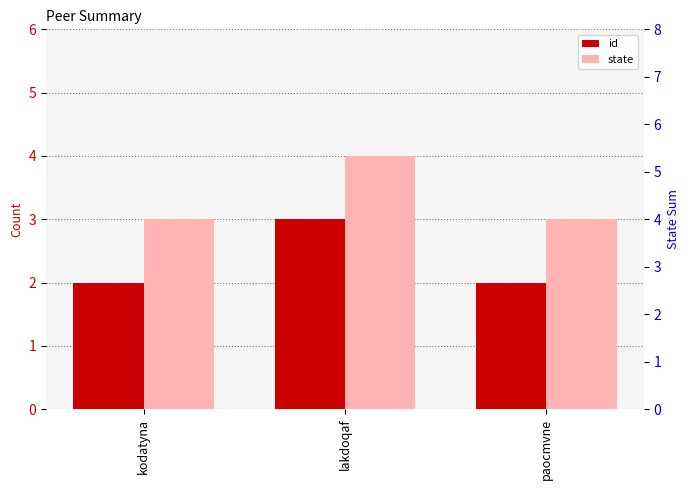

Read the state value at lakdoqaf.

4